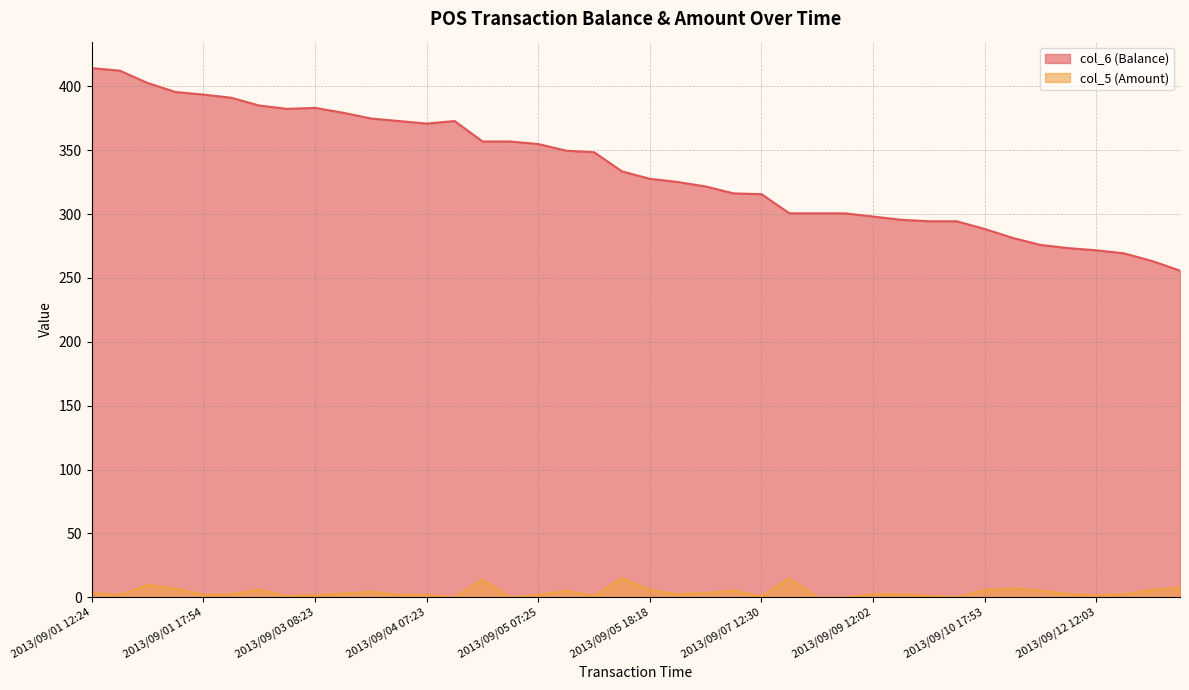

The col_5 series shows 1.8 at 2013/09/03 08:23. True or false?

True